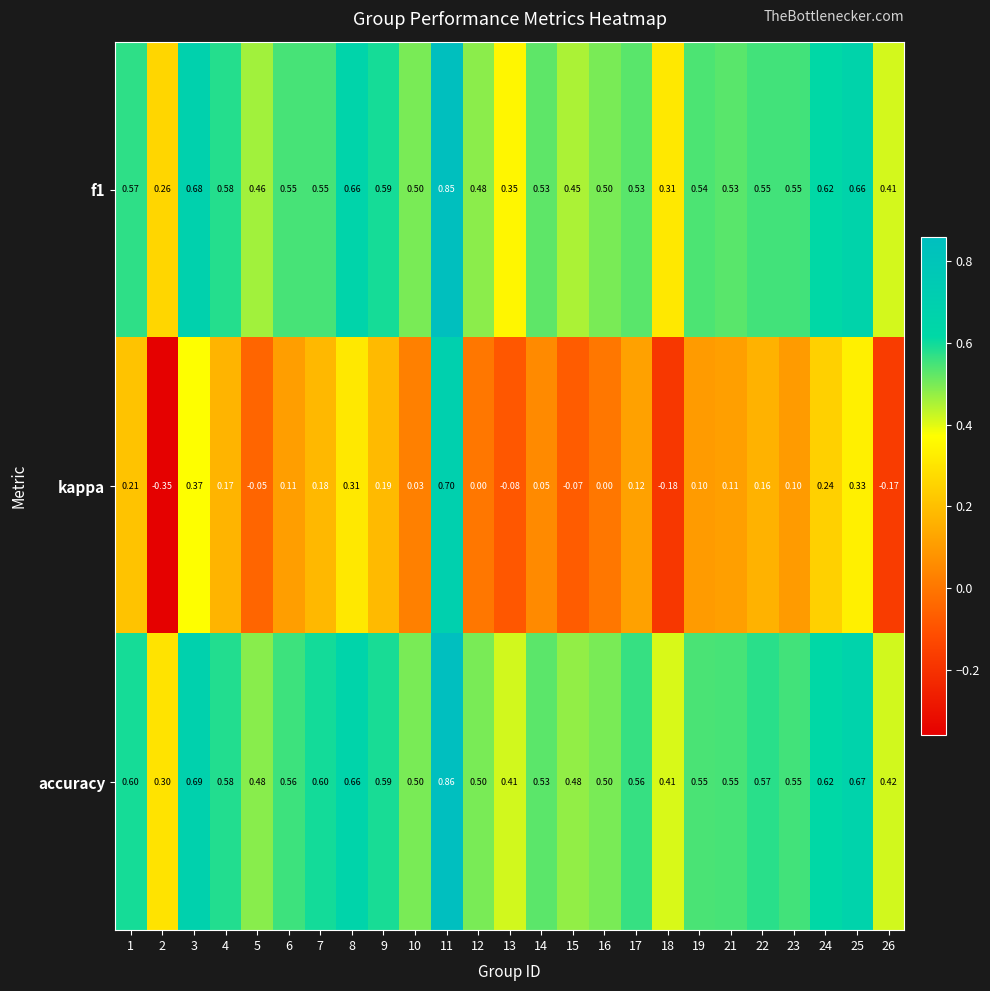

Is the value of f1 at 14 greater than the value of kappa at 21?

Yes